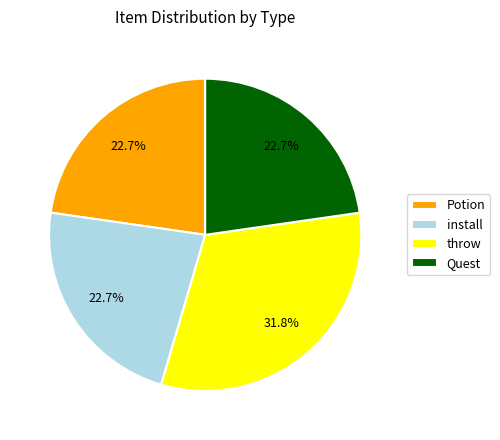

To the nearest percent, what is the combined percentage of install and Quest?

45%